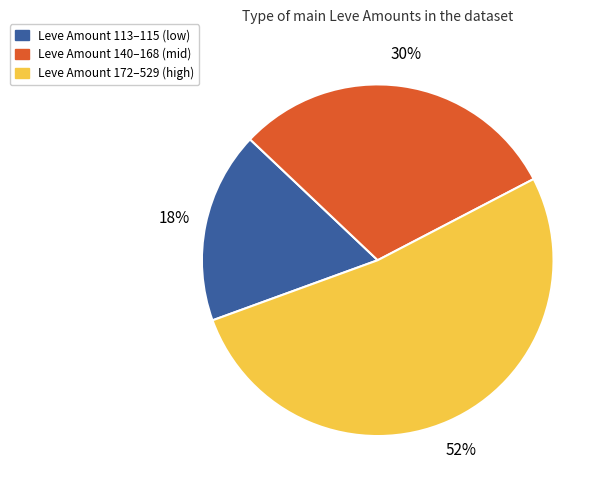

Is there any slice that represents more than half of the pie?

Yes